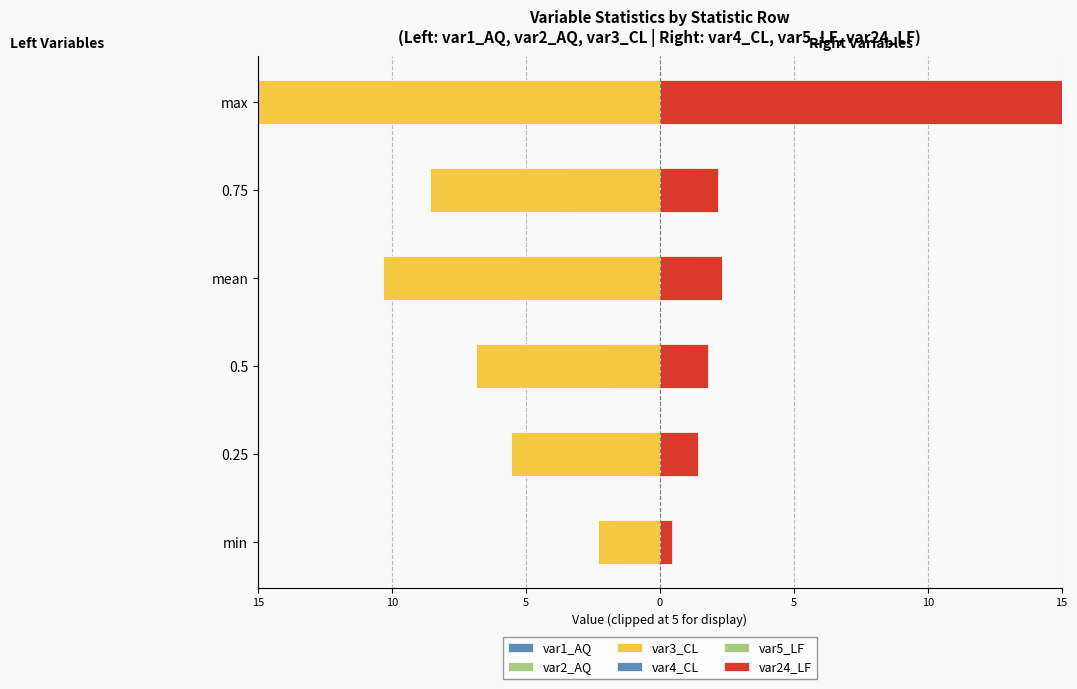

Does the chart contain any negative values?

Yes